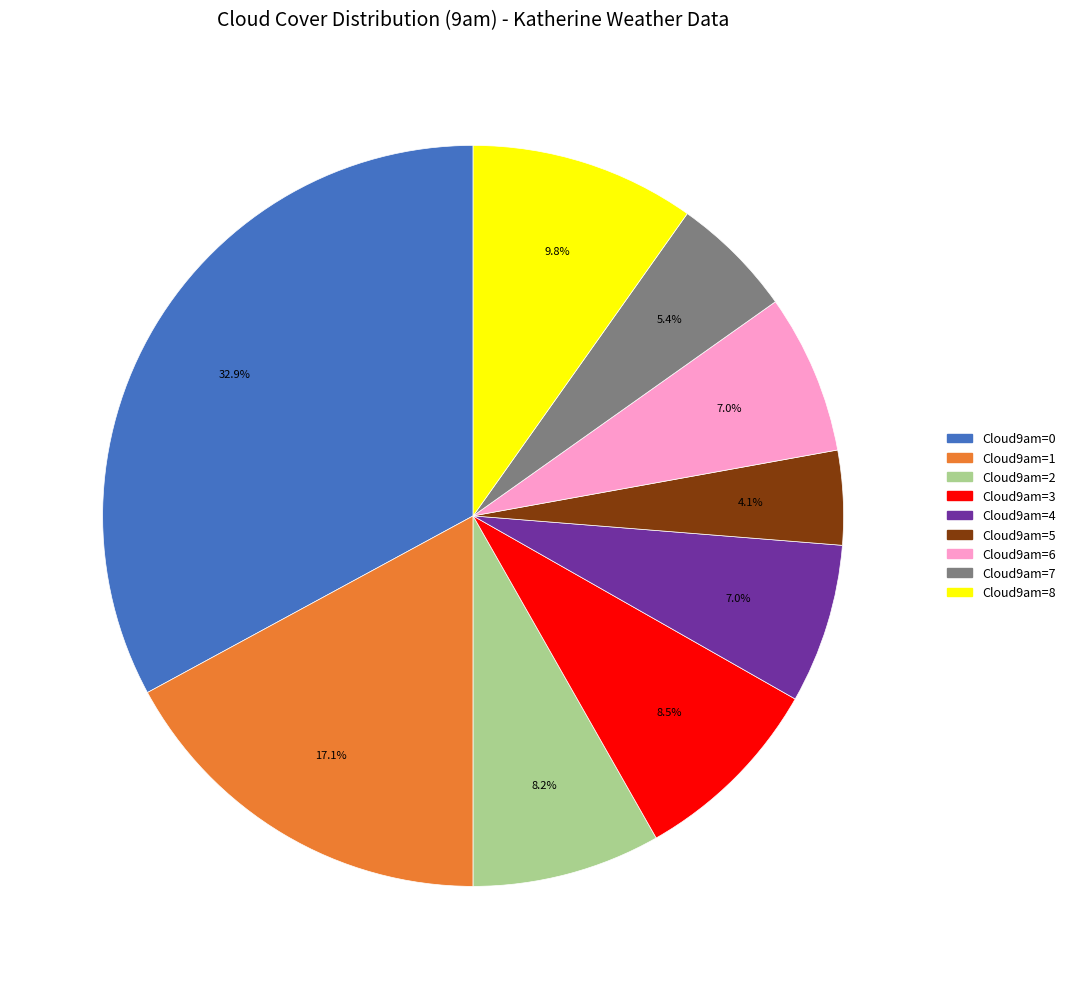

Is there any slice that represents more than half of the pie?

No